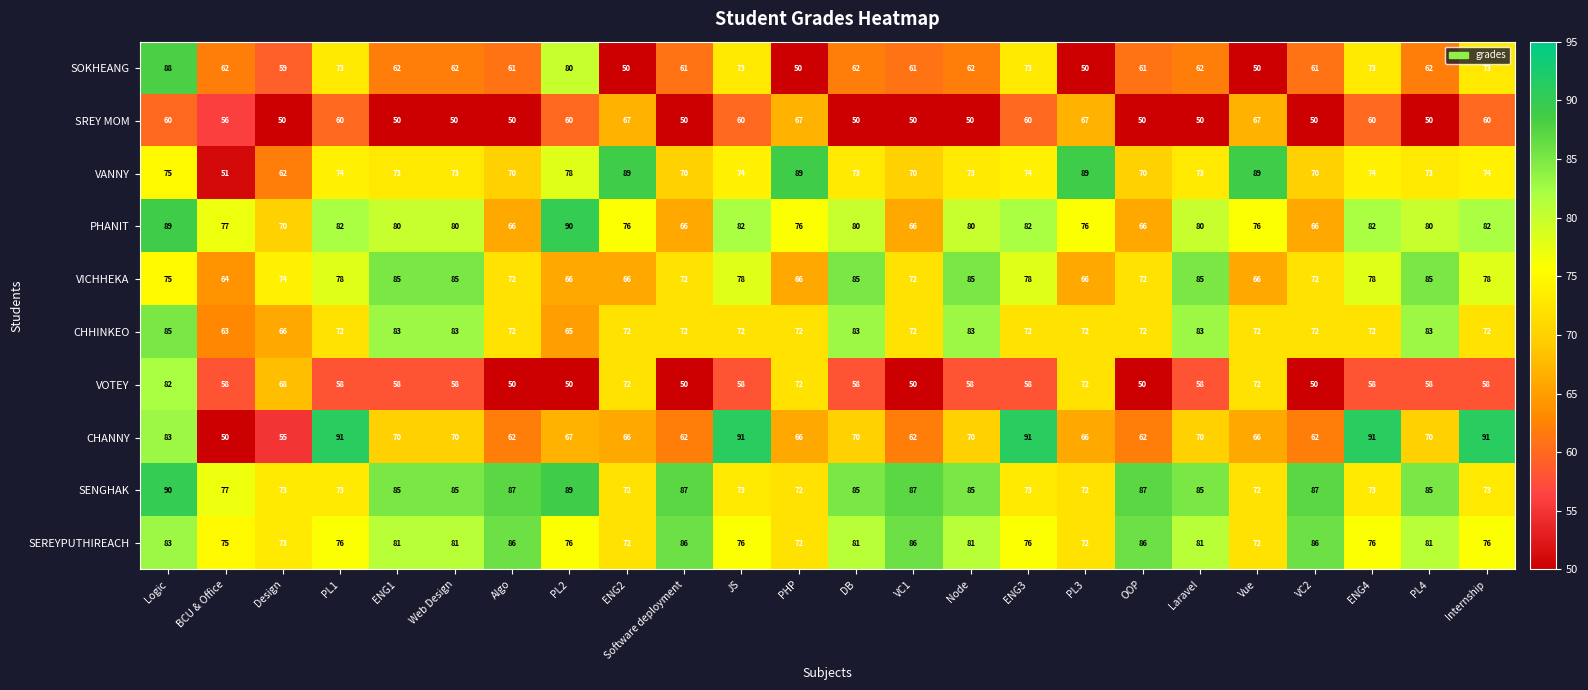

Which series changed the most between ENG3 and Vue?

CHANNY